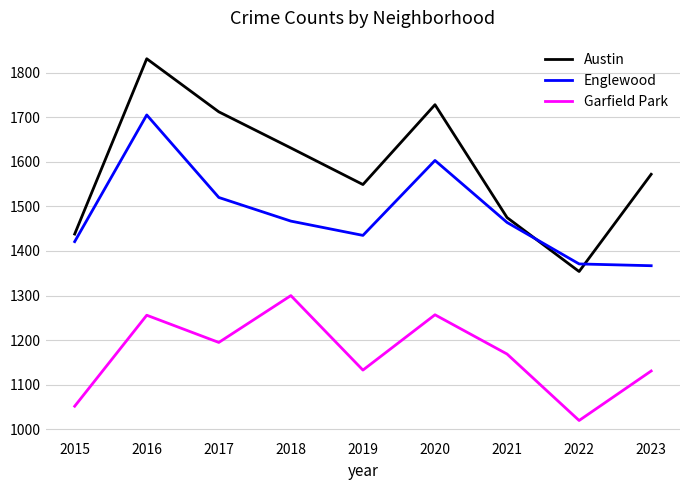

True or false: Englewood and Garfield Park cross at least once.

False